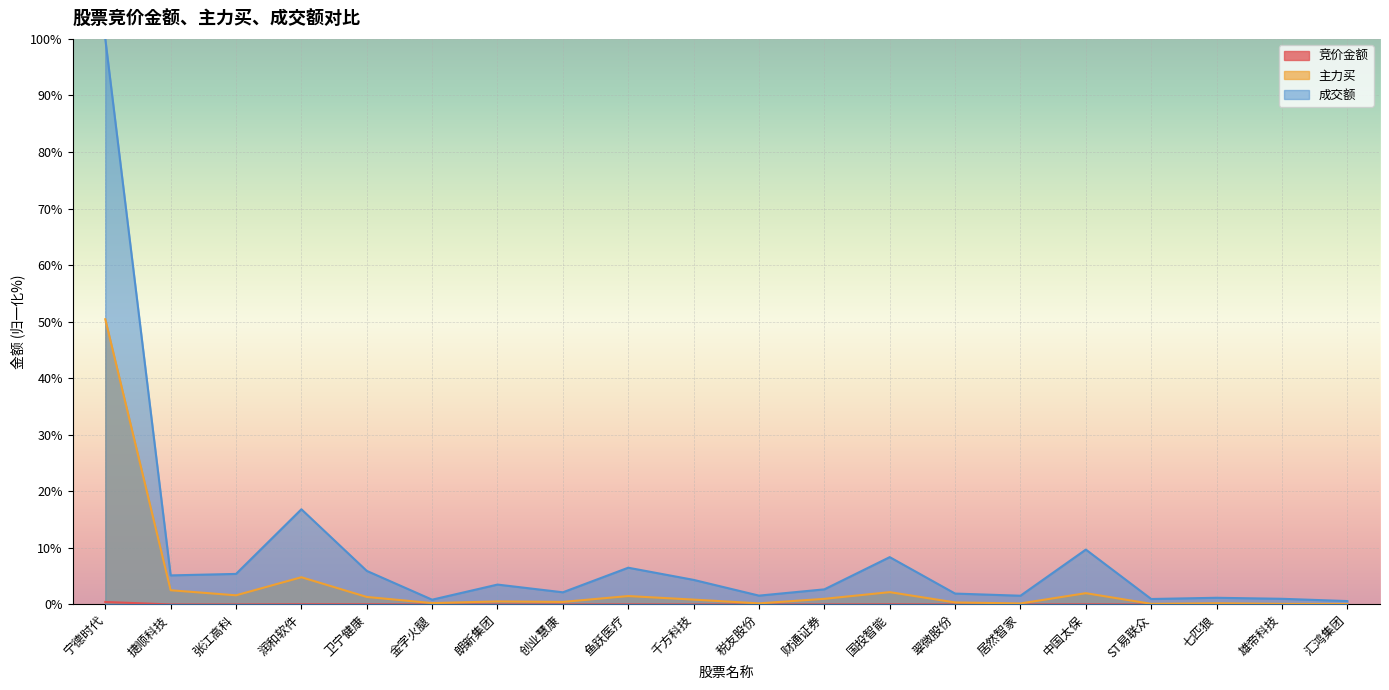

What is the sum of all 竞价金额 values?

0.7